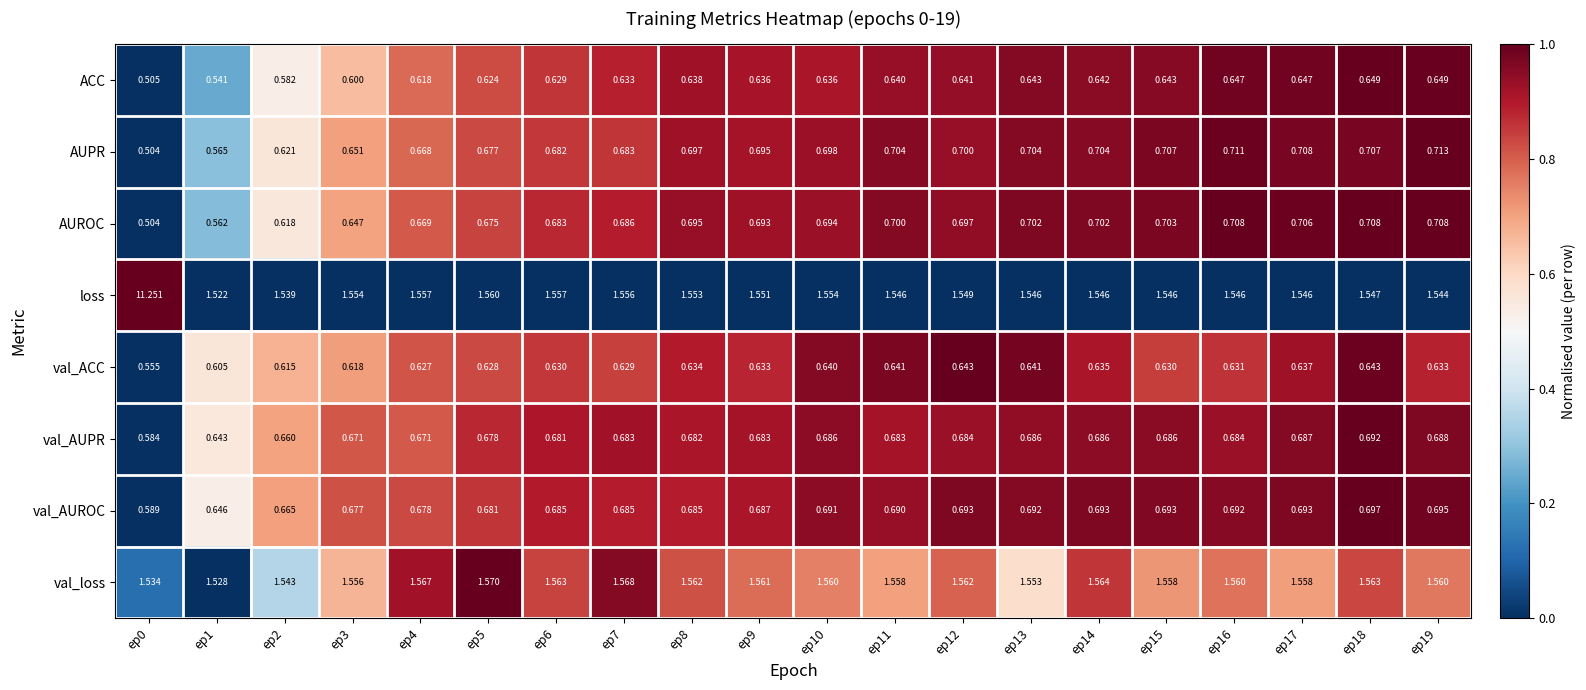

Rank the series by their maximum value, from highest to lowest.

loss, val_loss, AUPR, AUROC, val_AUROC, val_AUPR, ACC, val_ACC